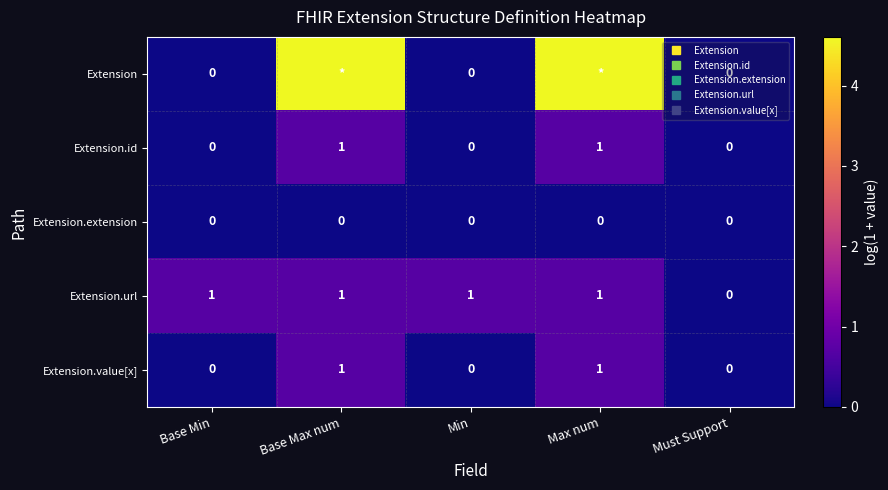

Which category has the highest value in the Extension.extension series?

Base Min